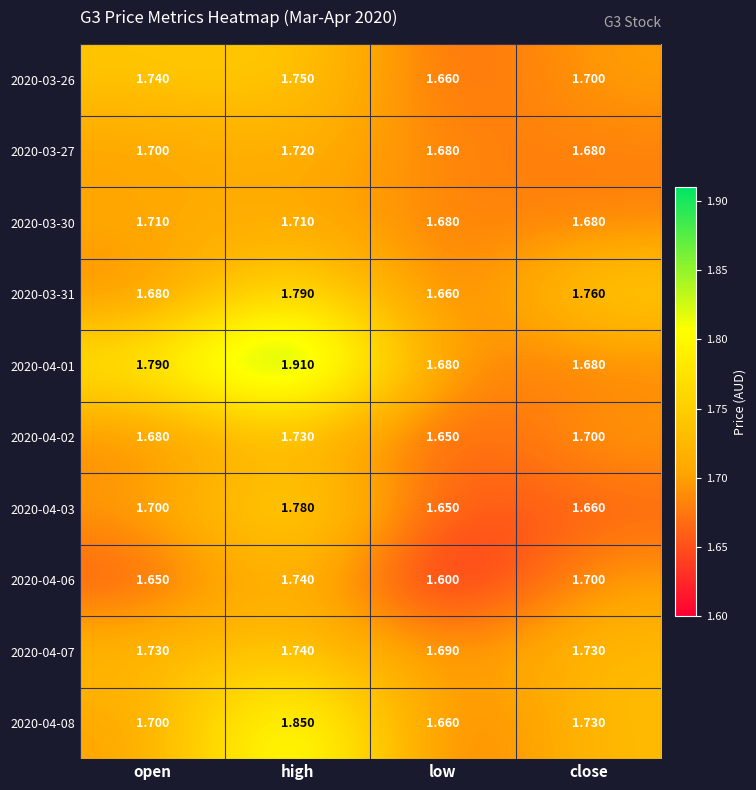

Which category has the highest value across all series?

high